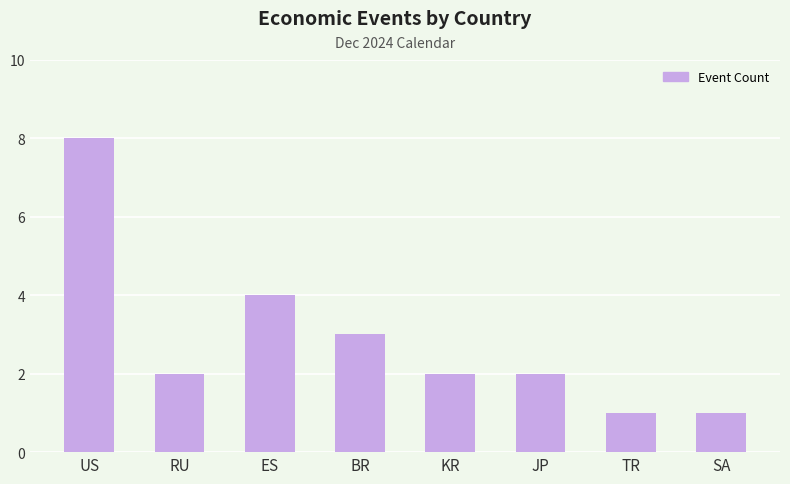

What is the difference between the second highest and minimum values?

3